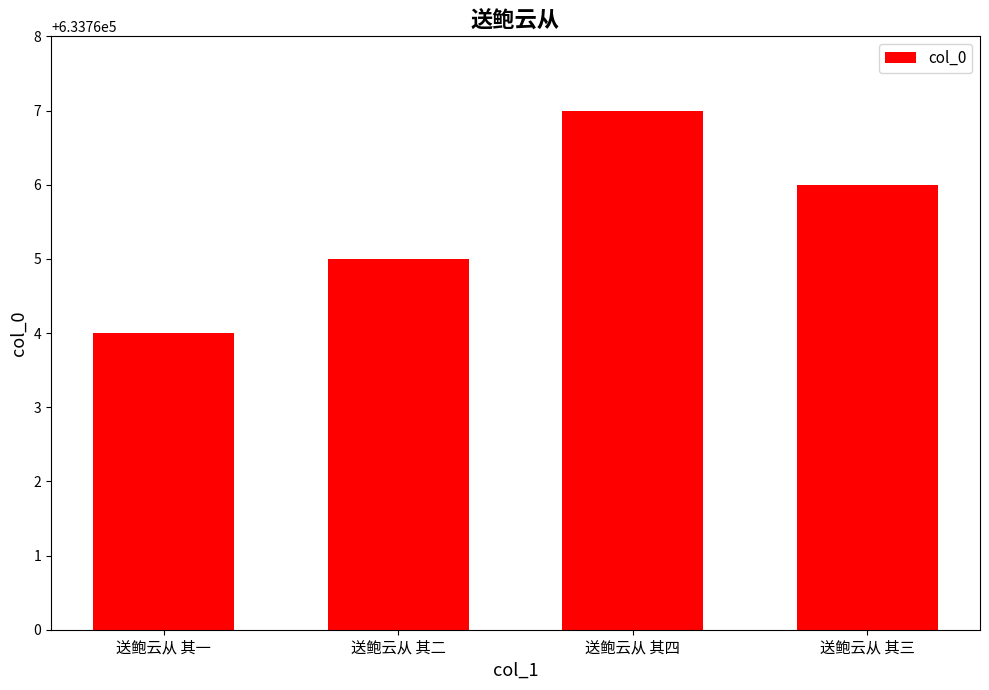

How many data points are less than 633766?

2